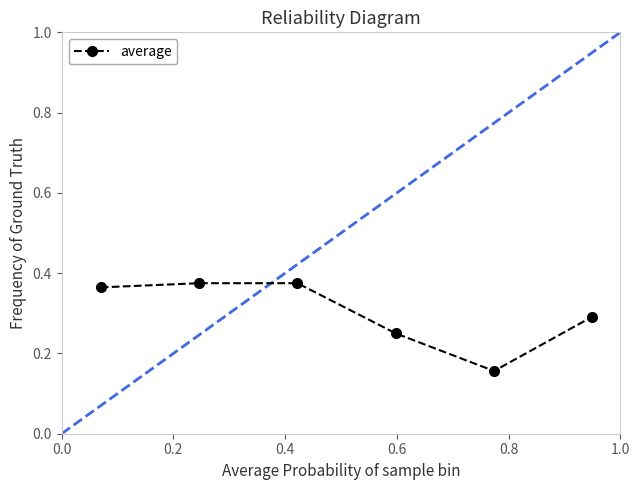

How many interior local peaks (higher than both neighbors) does the data have?

1